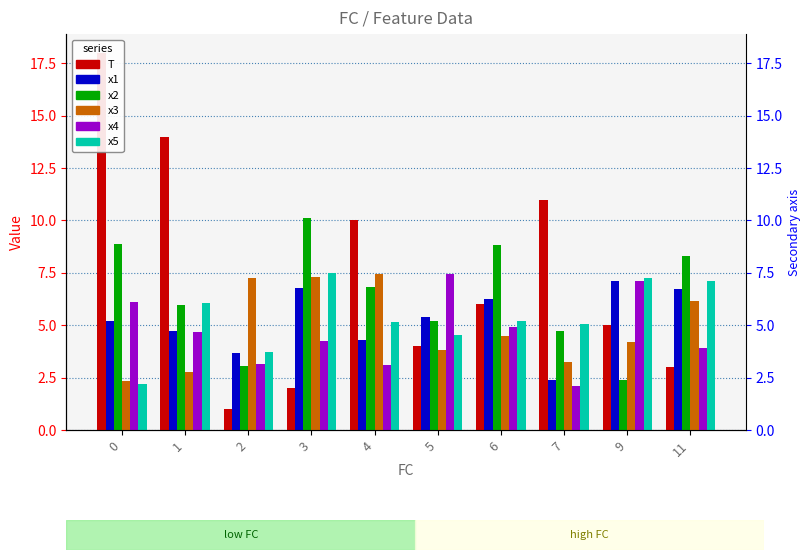

Which series has the largest total across all categories?

T